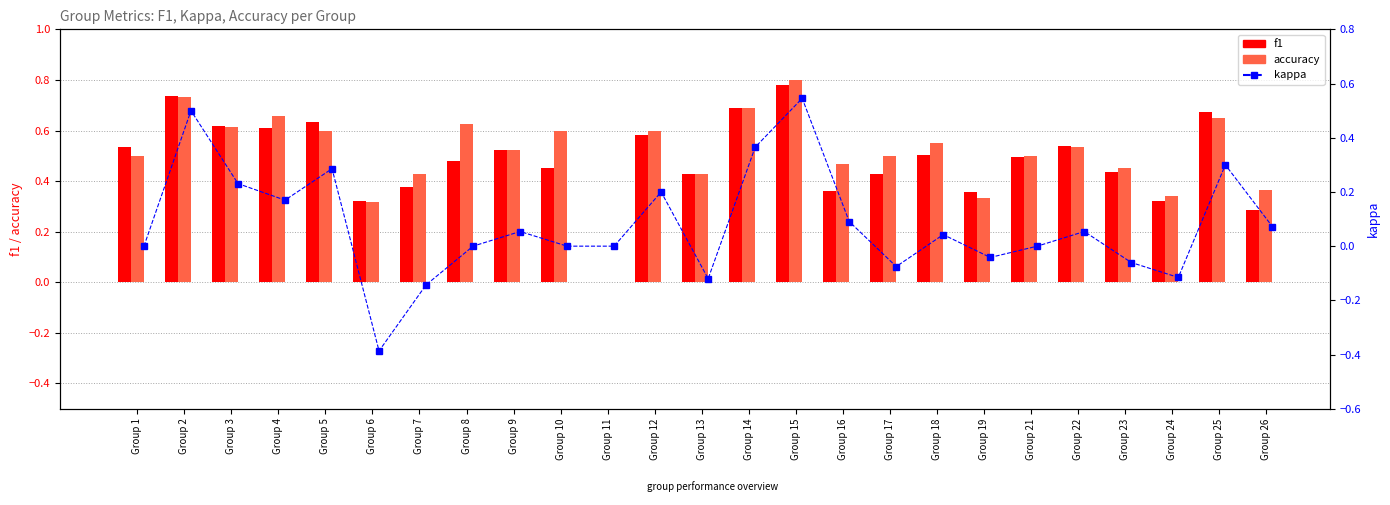

What is the highest value of the kappa series?

0.5